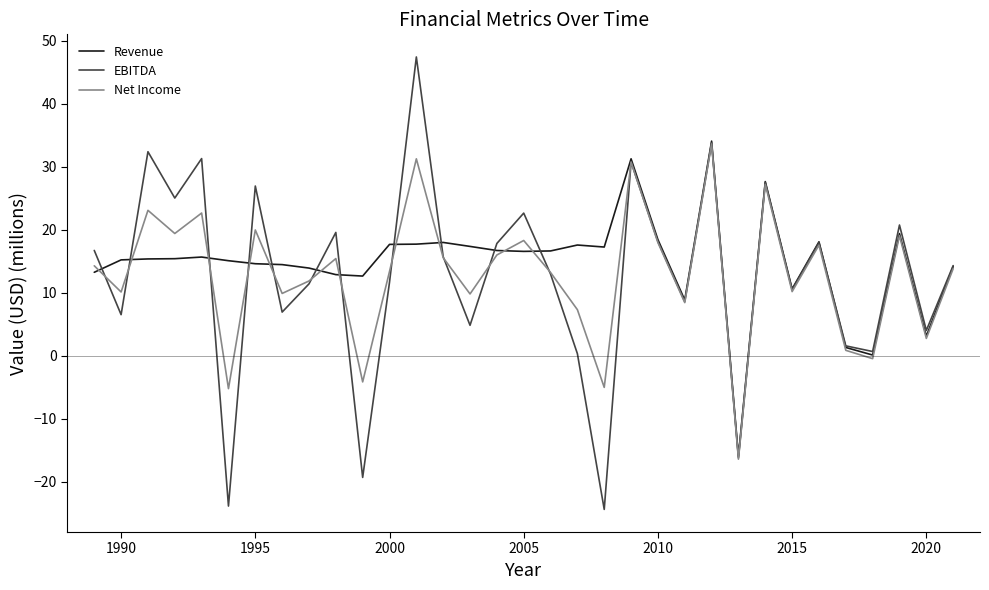

Which series has the widest spread of values?

EBITDA